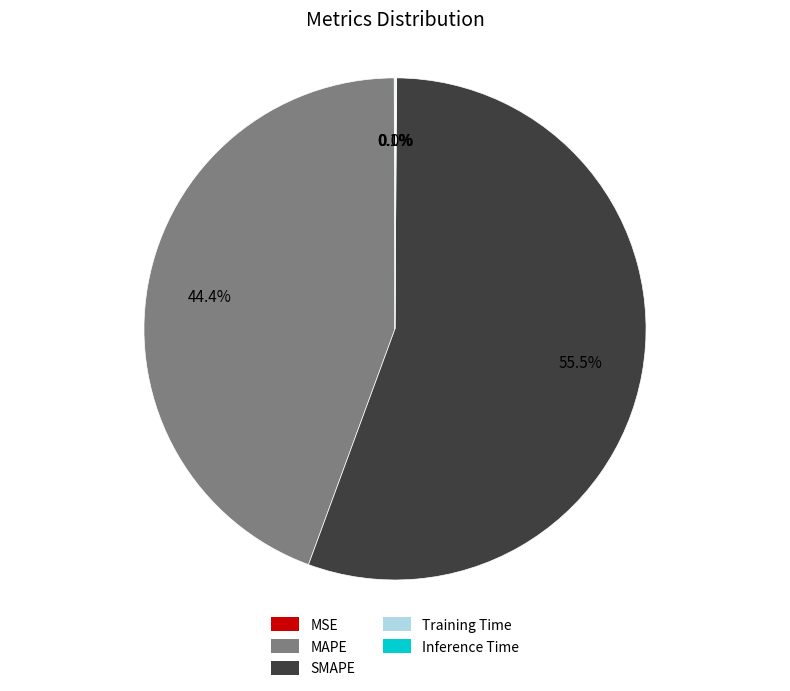

Which category has the biggest portion of the pie?

SMAPE